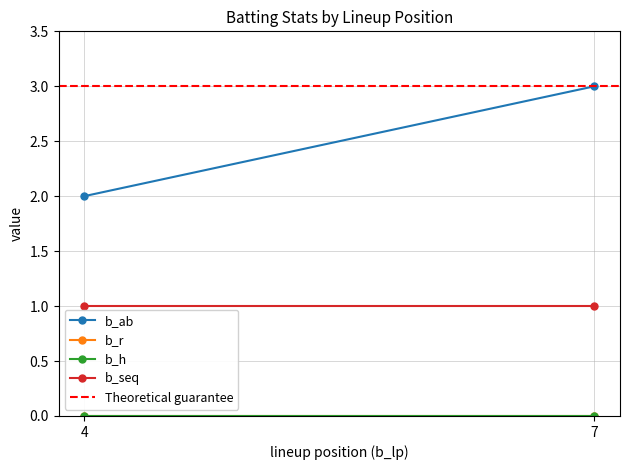

What is the value of the Theoretical guarantee point at the 2nd from the left?

3